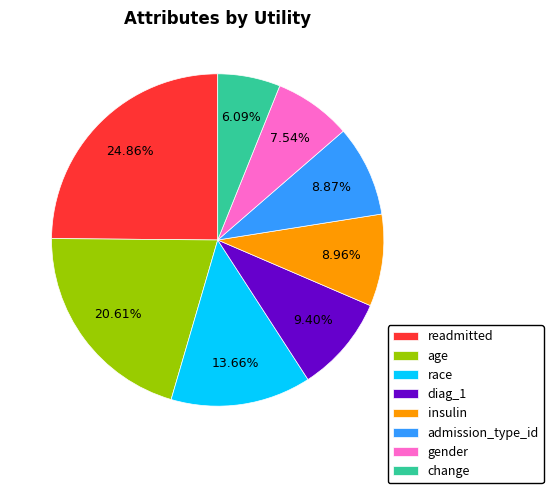

Which has a higher value, race or insulin?

race